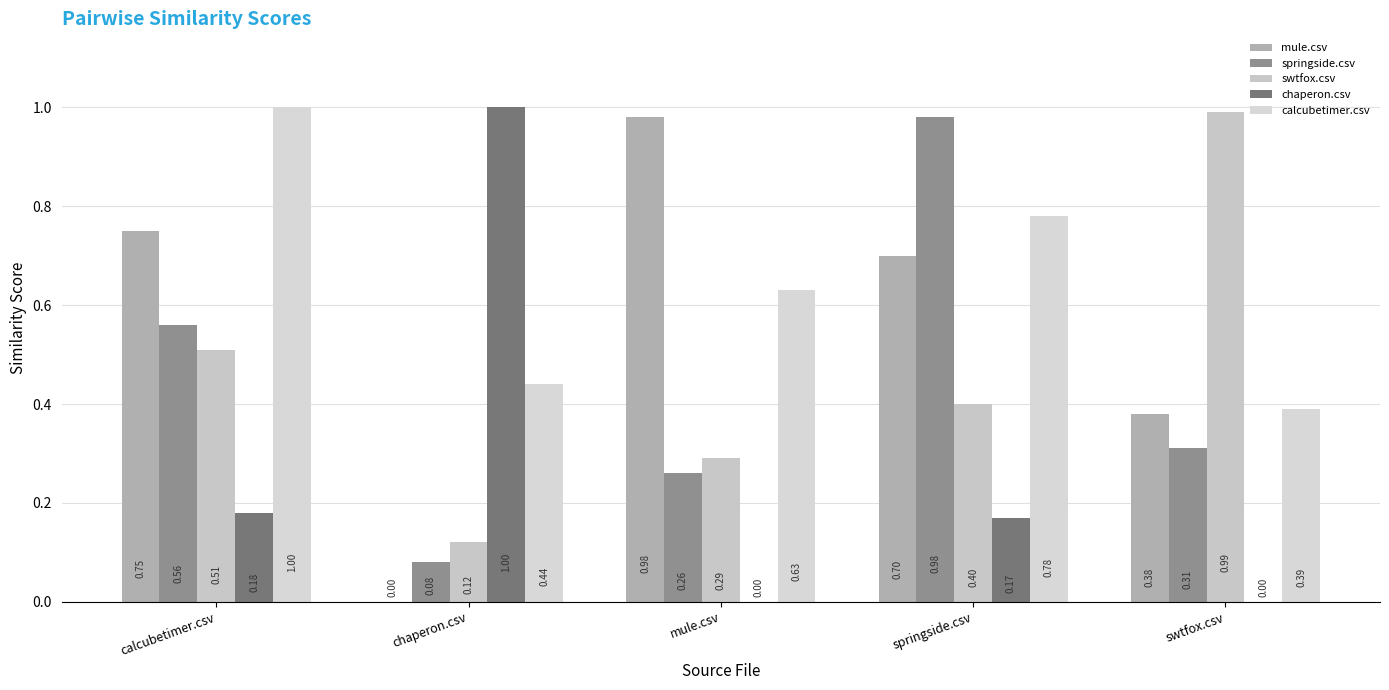

What is the sum of the swtfox.csv values at mule.csv and chaperon.csv?

0.4